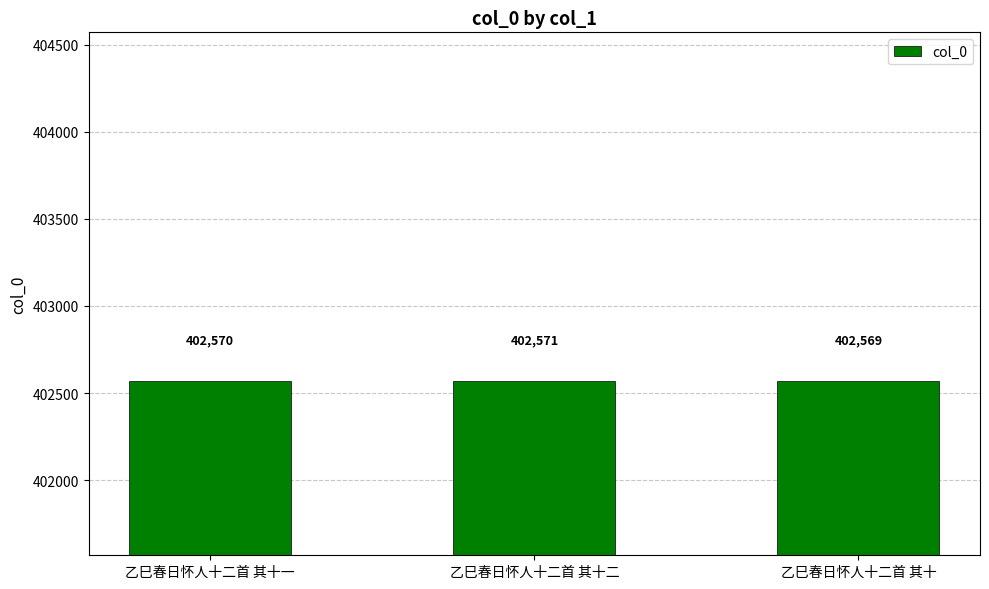

Which category has the highest value across all series?

乙巳春日怀人十二首 其十二